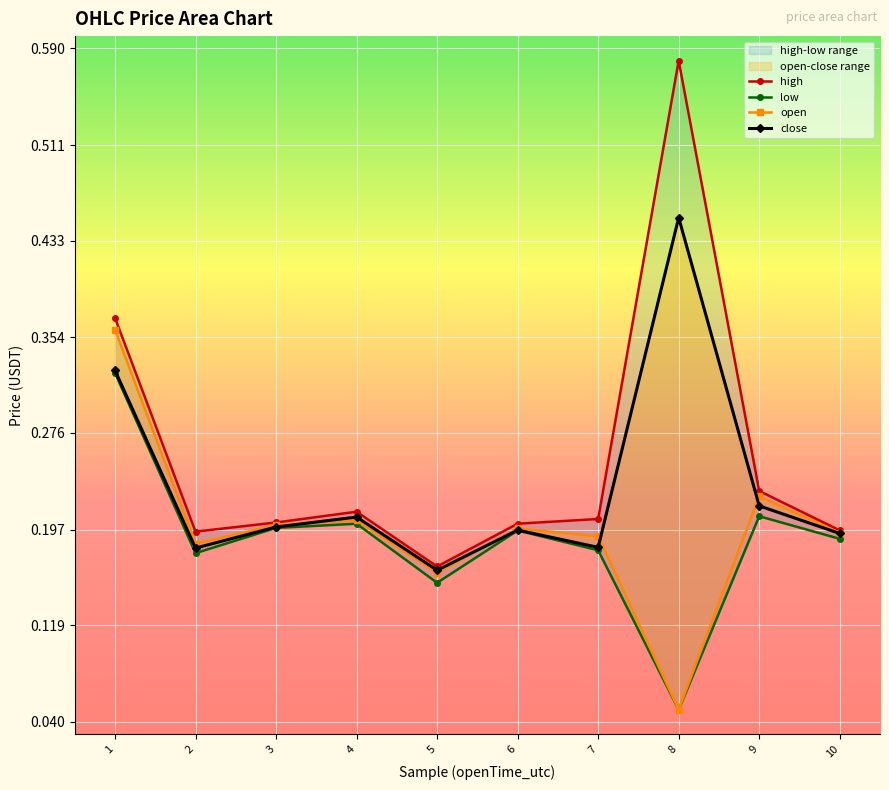

Reading right to left, list all the values displayed in this chart.

high: 10=0.2	9=0.2	8=0.6	7=0.2	6=0.2	5=0.2	4=0.2	3=0.2	2=0.2	1=0.4
low: 10=0.2	9=0.2	8=0.1	7=0.2	6=0.2	5=0.2	4=0.2	3=0.2	2=0.2	1=0.3
open: 10=0.2	9=0.2	8=0.1	7=0.2	6=0.2	5=0.2	4=0.2	3=0.2	2=0.2	1=0.4
close: 10=0.2	9=0.2	8=0.5	7=0.2	6=0.2	5=0.2	4=0.2	3=0.2	2=0.2	1=0.3